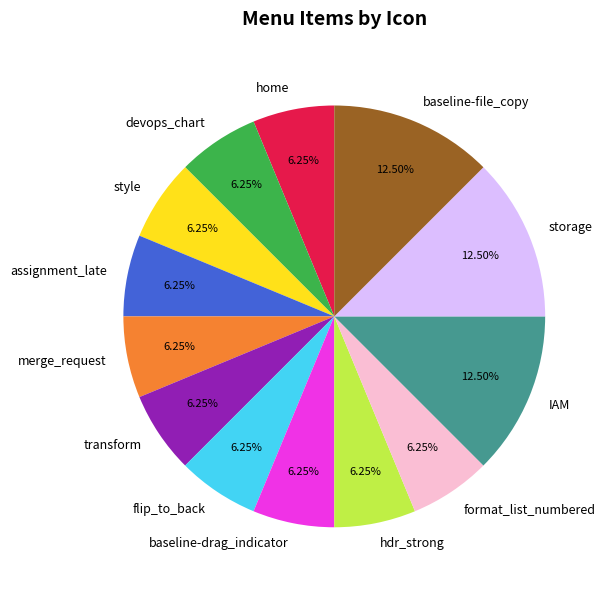

What is the ratio of the value at transform to the value at style?

1.0